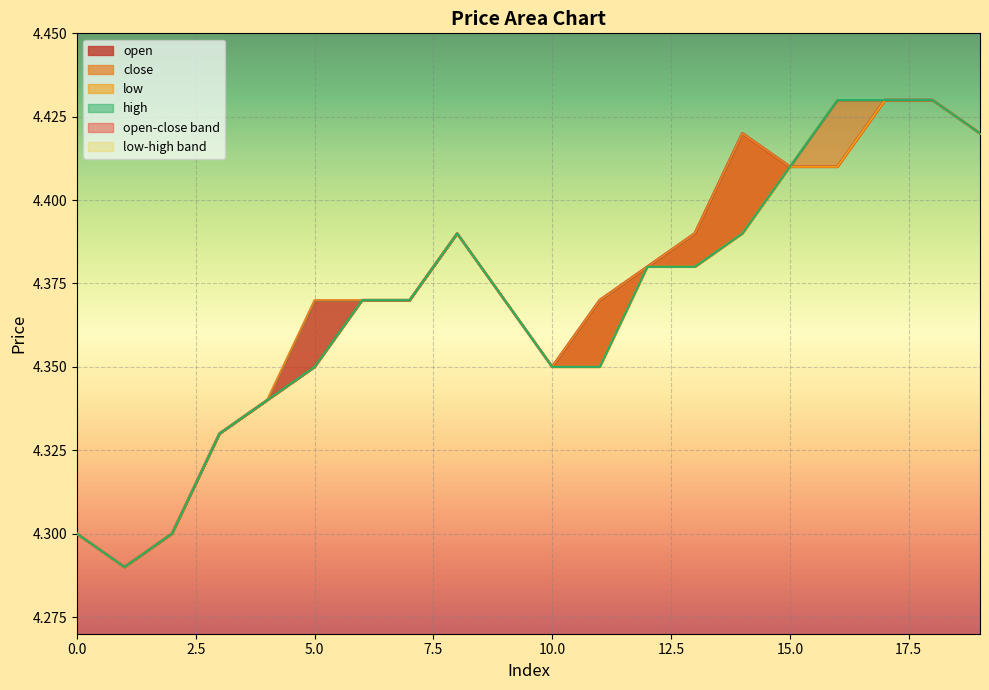

What is the difference between the second highest and minimum values in the high series?

0.1